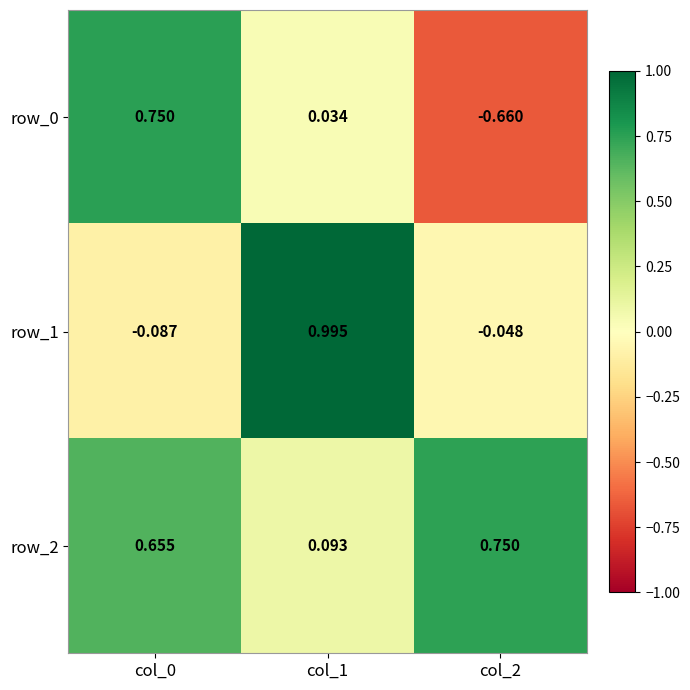

Where is row_2 nearest to the value 0?

col_1